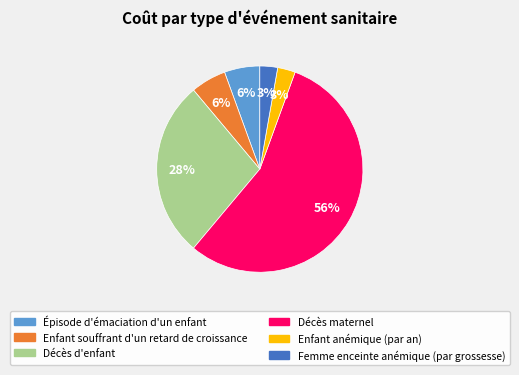

Which category has the biggest portion of the pie?

Décès maternel